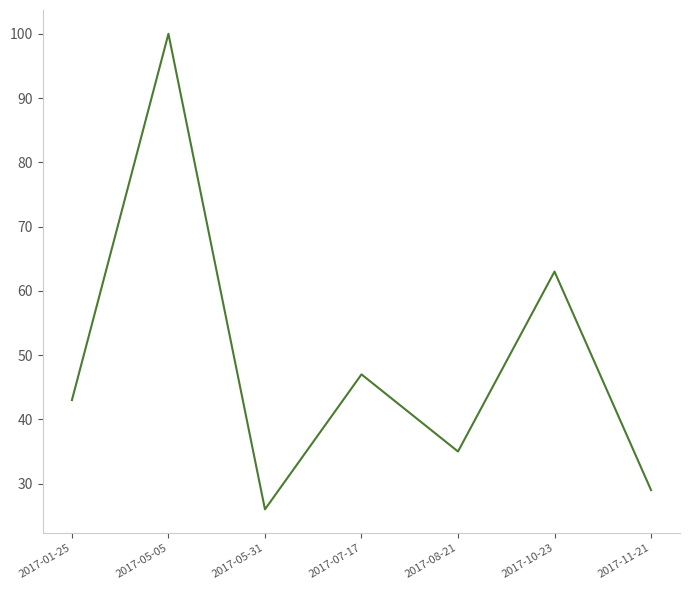

True or false: there are more than 1 points higher than both neighbors.

True